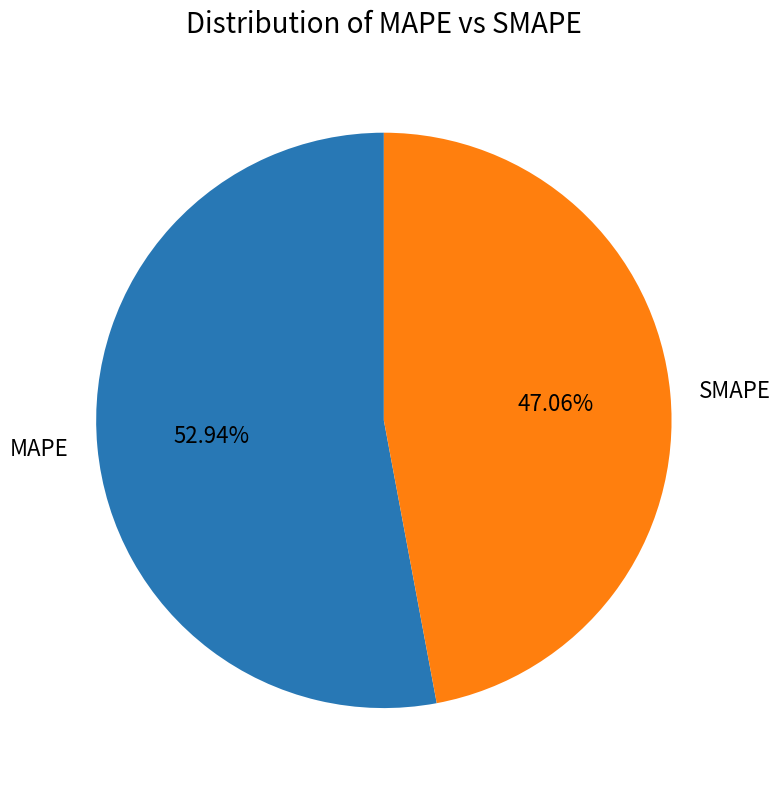

What percentage is NOT represented by SMAPE?

52.9%